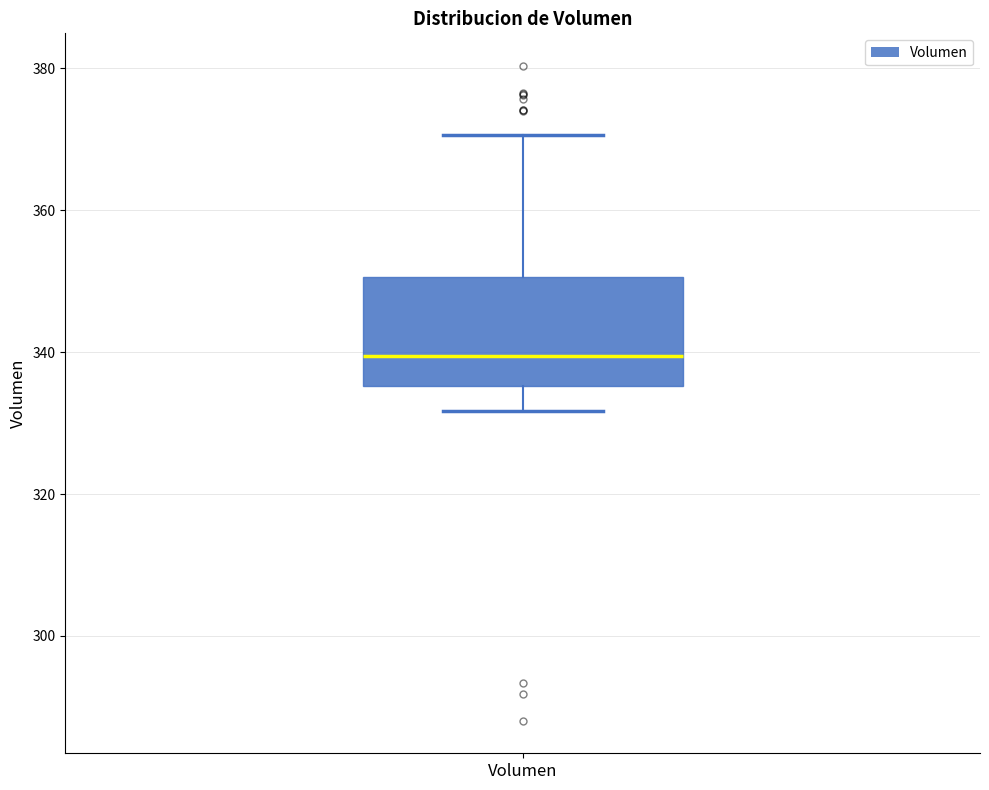

Where does the upper whisker of the box for Volumen end on the y-axis? The values are not printed on the chart, so give them approximately, as read against the axis.

370